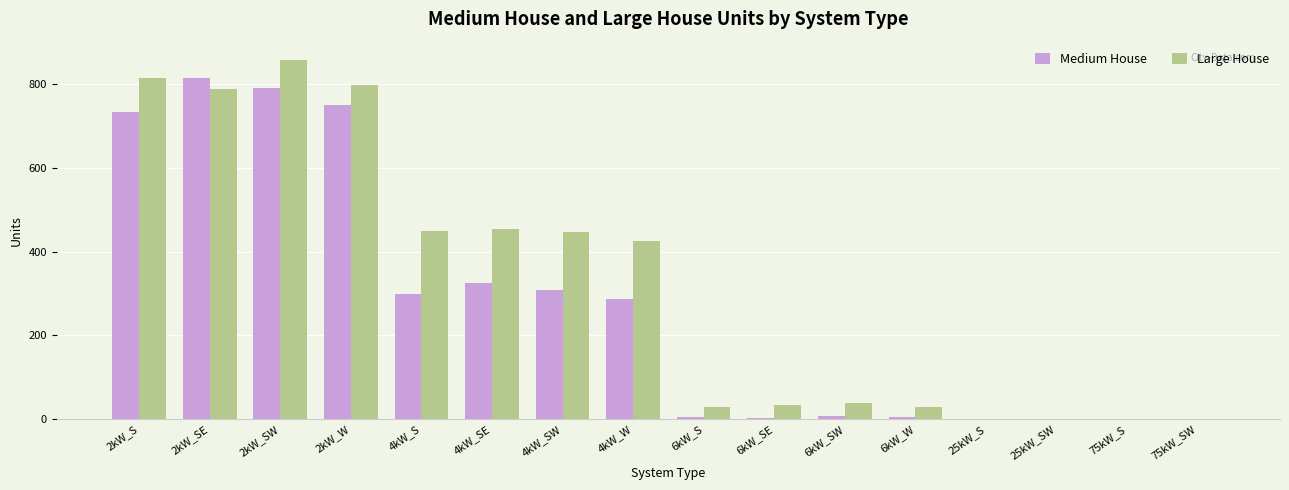

Are the bars grouped side by side (vs. stacked)?

Yes